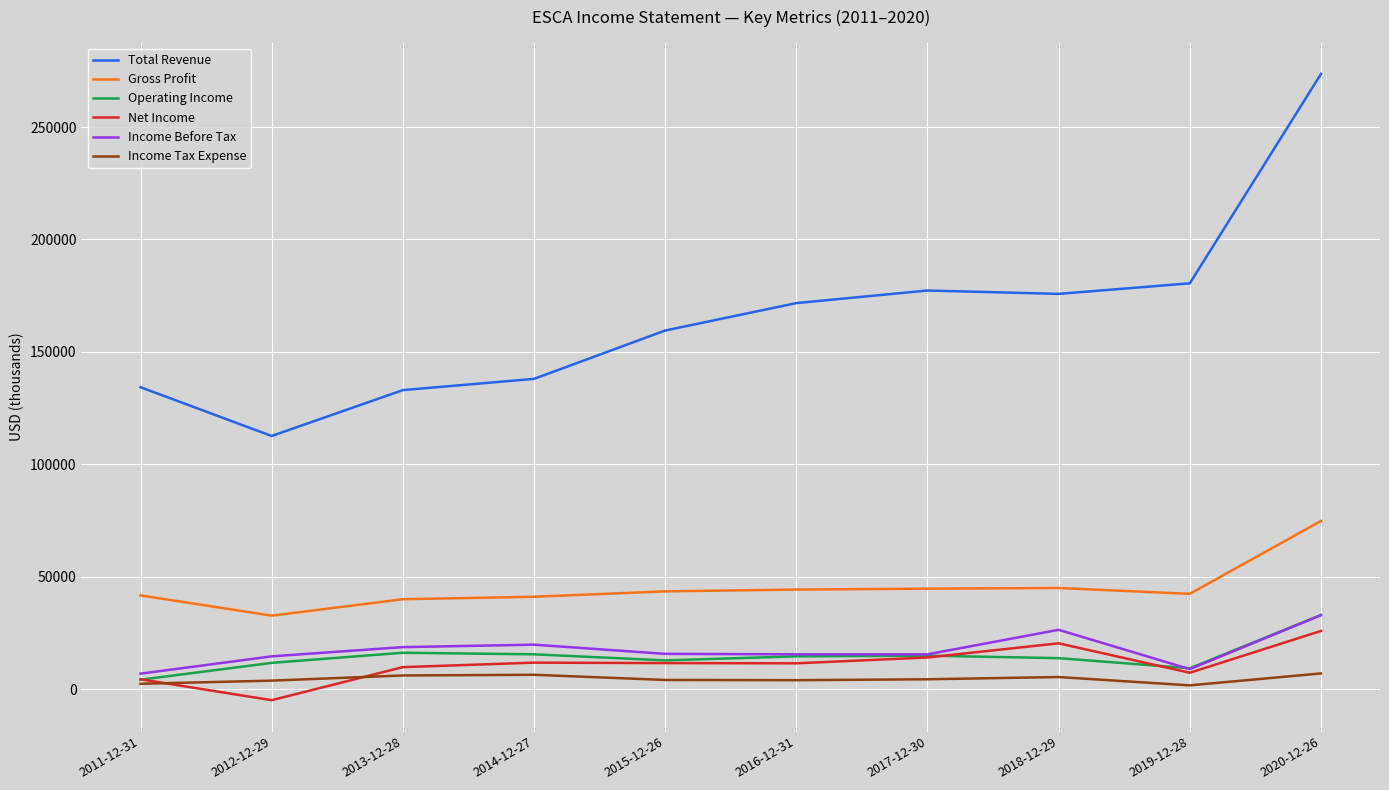

The value of Total Revenue at 2016-12-31 is 266418. True or false?

False